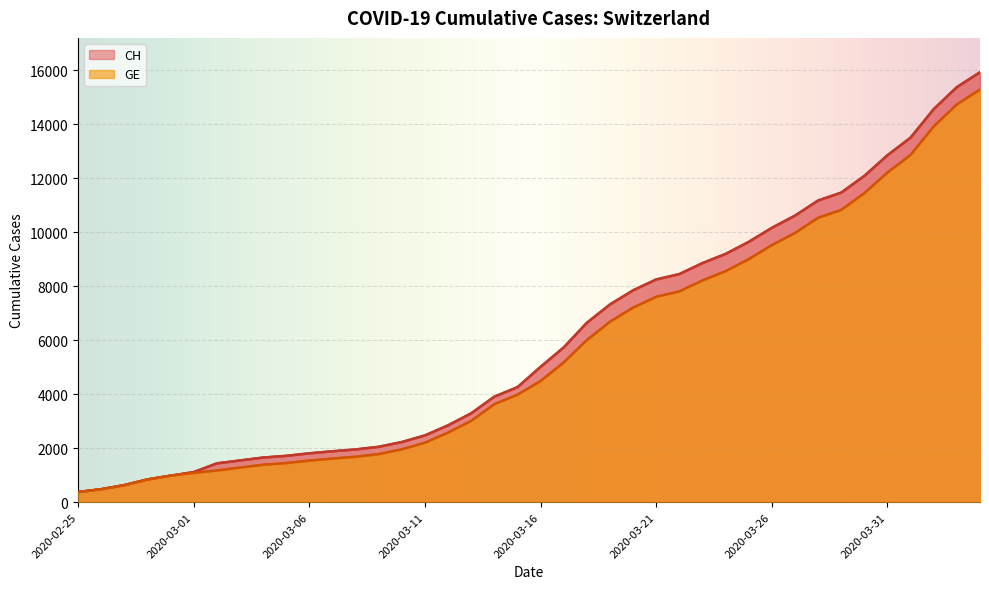

How many values in the GE series are below 4485?

20